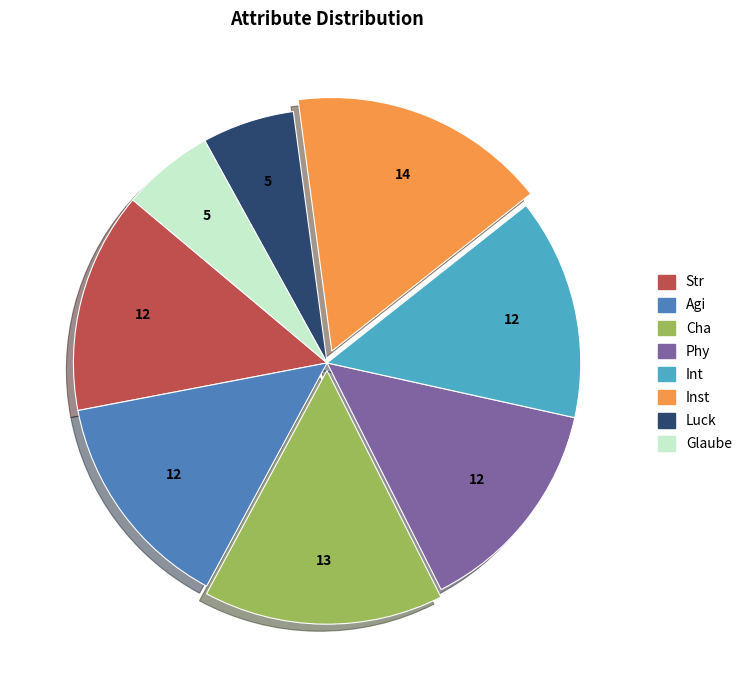

Is the sum of Glaube and Luck greater than half?

No